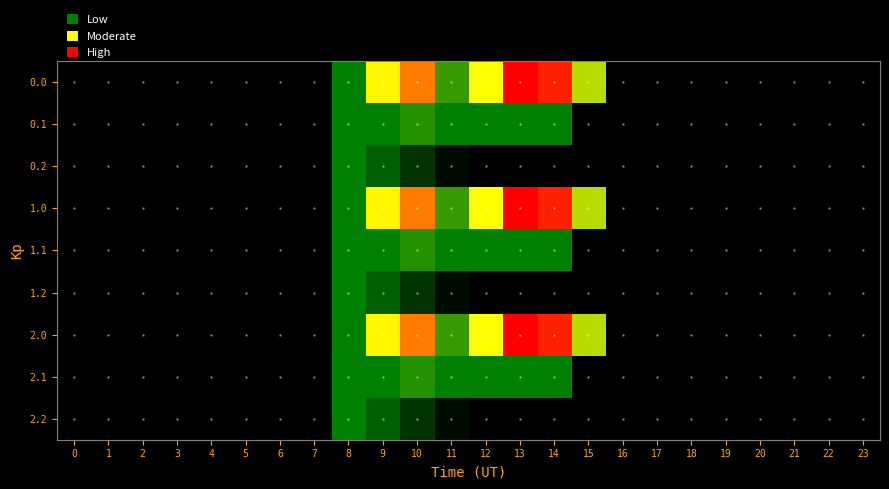

At which category is the sum across all series the highest?

10